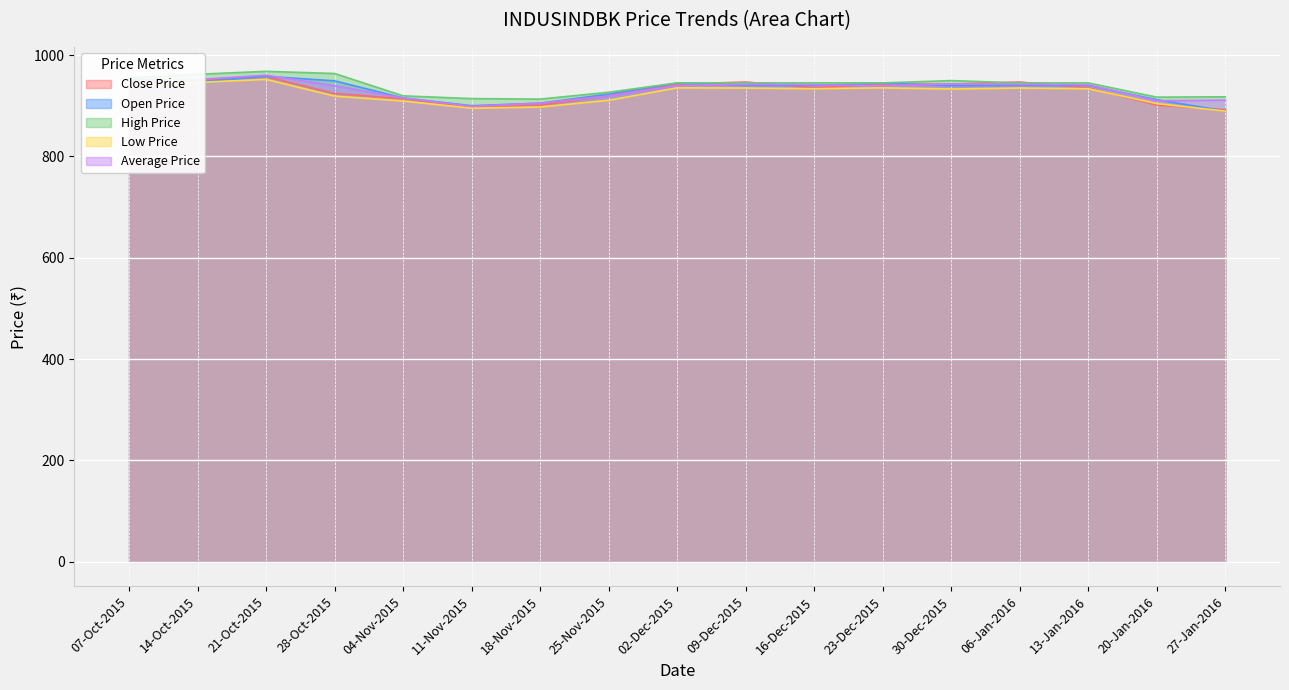

What is the spread (max minus min) of values at 06-Jan-2016?

11.9